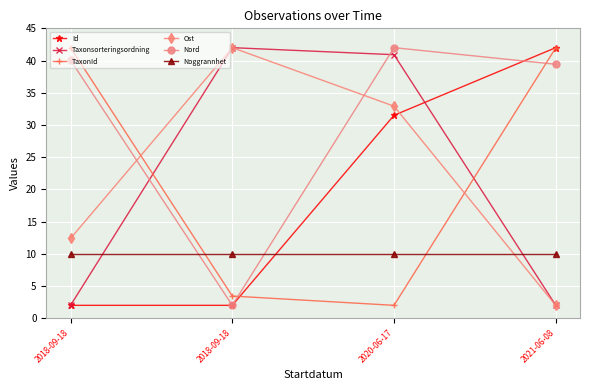

Does the chart have visible grid lines?

Yes